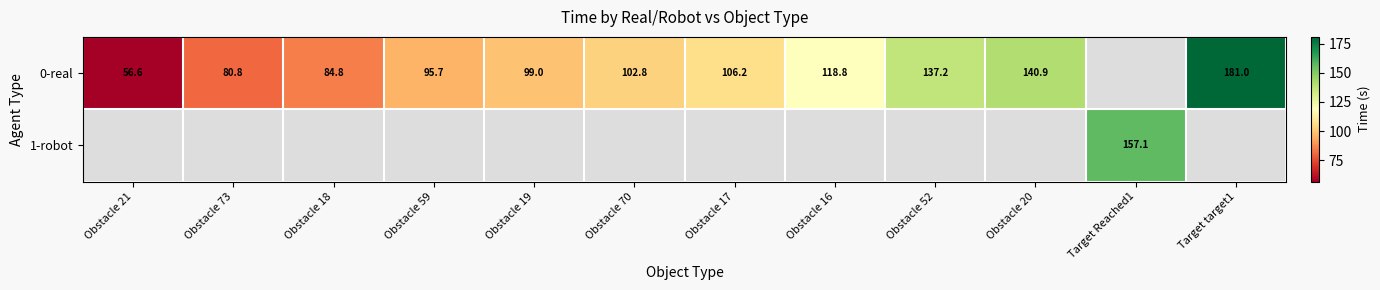

What is the difference between the 0-real values at Obstacle 70 and Target target1?

78.2